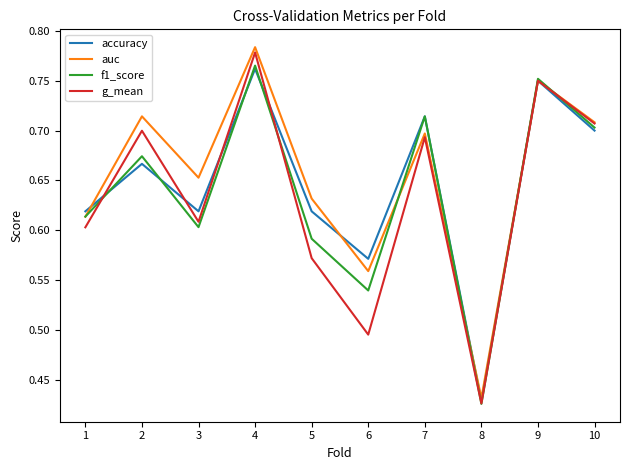

Which series has the widest spread of values?

g_mean